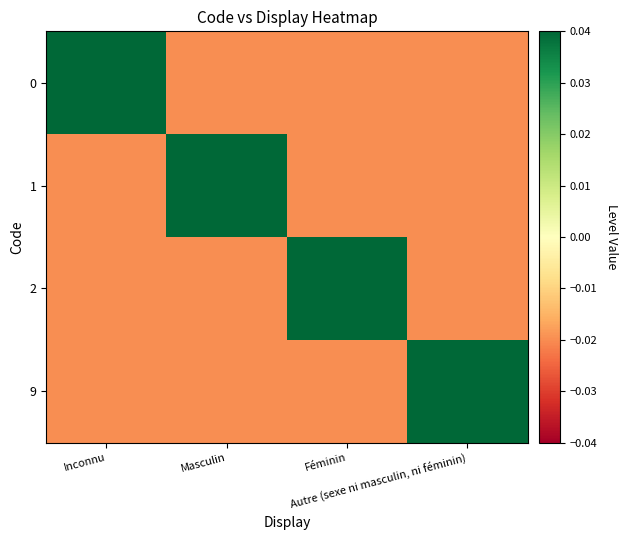

What is the difference between the highest and lowest values at Féminin?

0.1